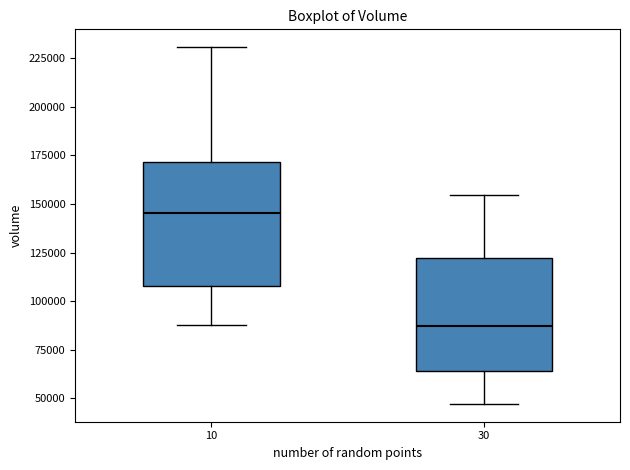

Reading left to right, transcribe this box plot: for each box, give where its median line is, the range the box spans, and where its two whiskers end, as read against the y-axis. The values are not printed on the chart, so give them approximately, as read against the axis.

10: median 145000, box 110000 to 170000, whiskers 90000 to 230000
30: median 85000, box 65000 to 120000, whiskers 45000 to 155000